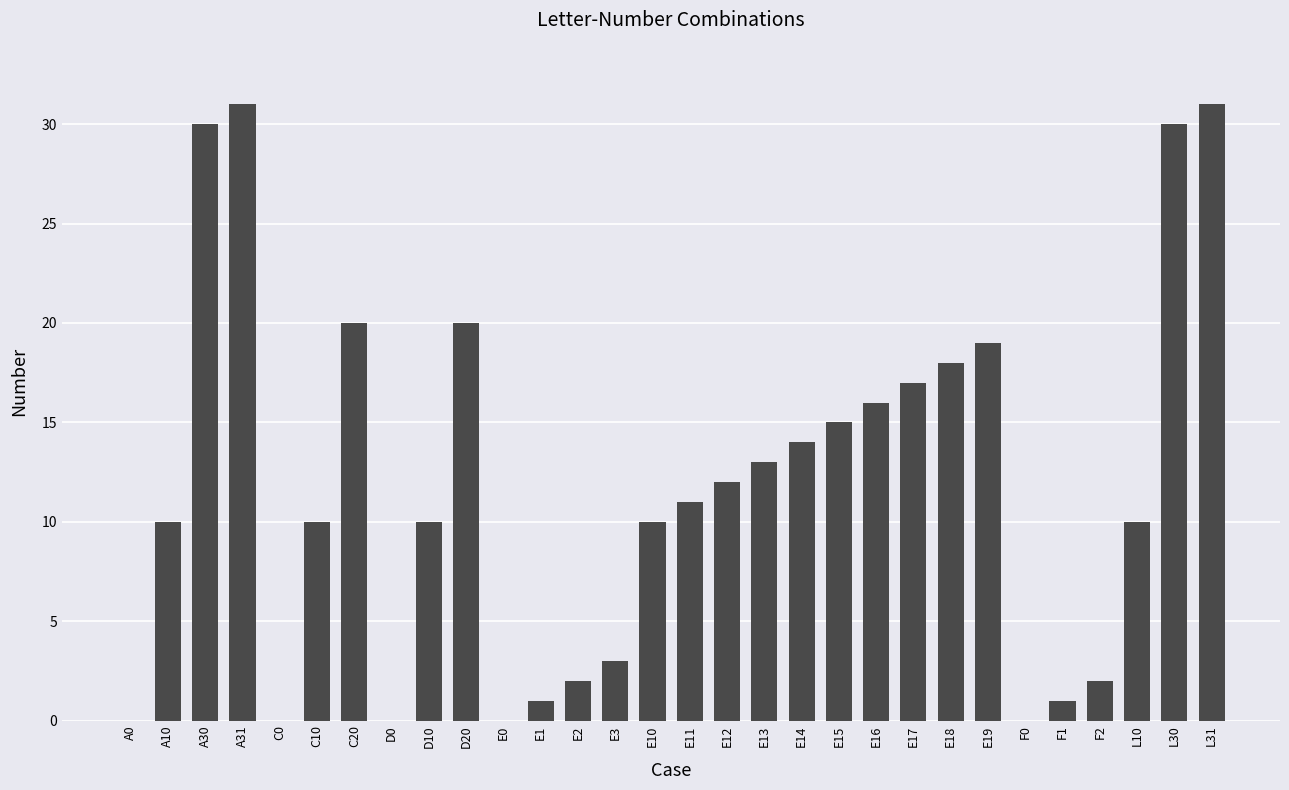

True or false: the data shows 18 at E18.

True